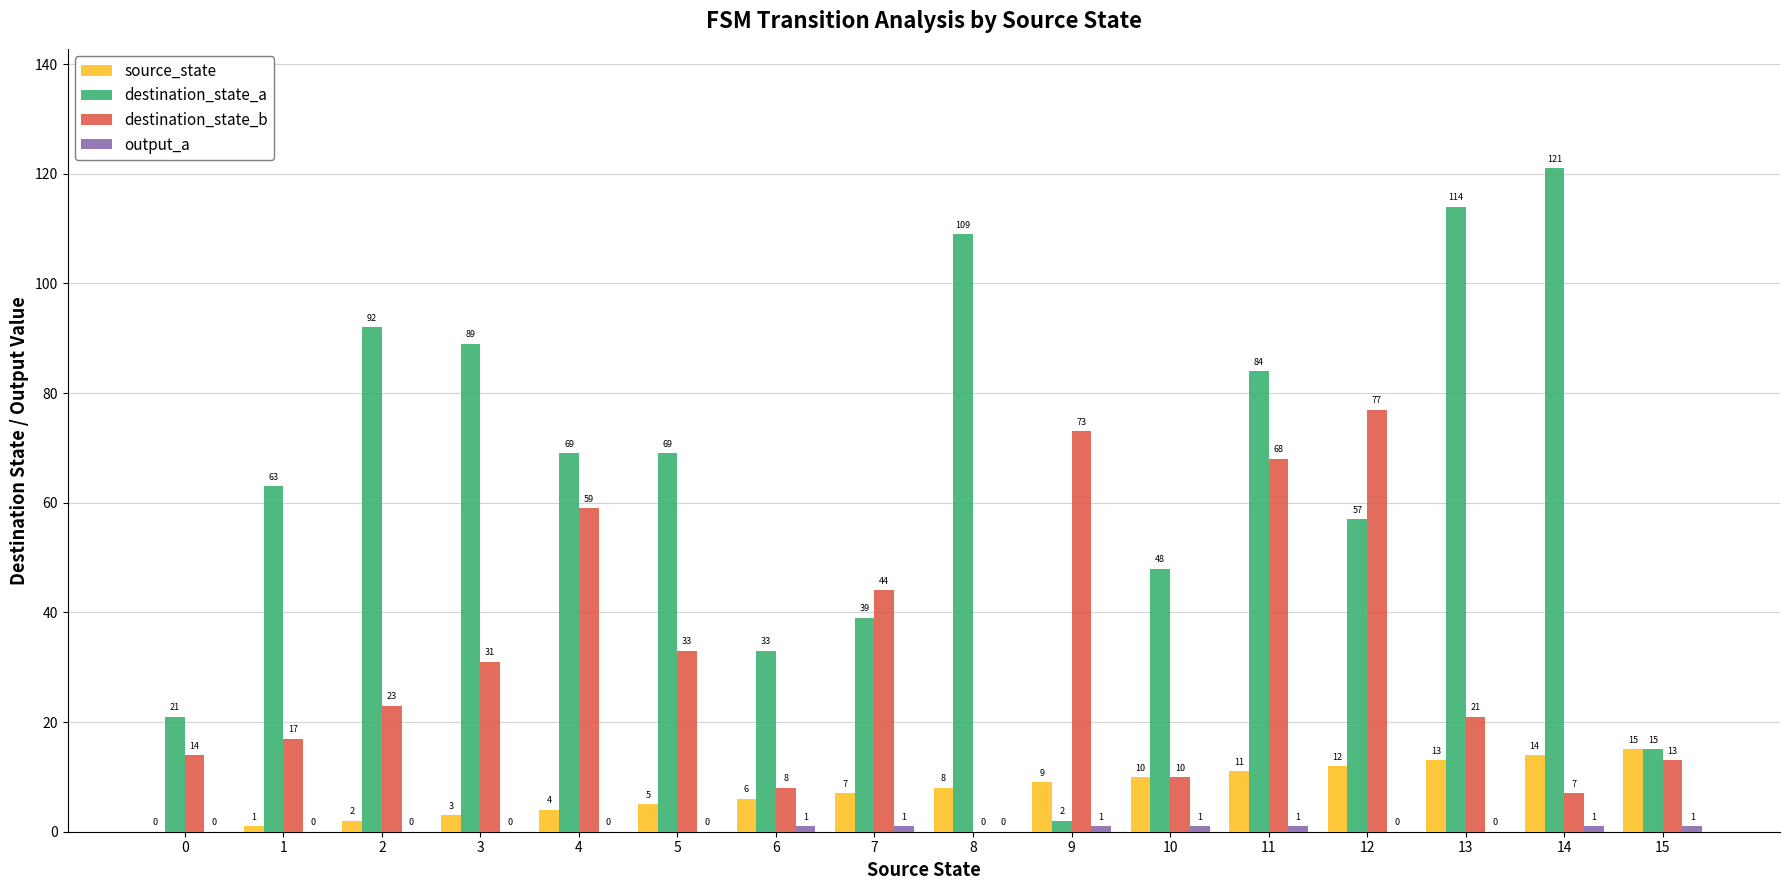

What is the total value across all series at 1?

81